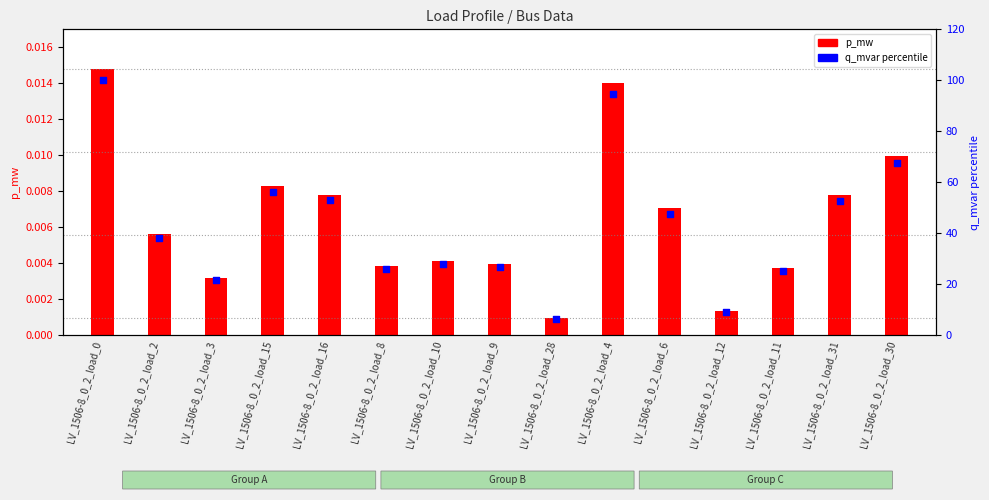

What are all the series names shown in the legend?

p_mw, q_mvar percentile